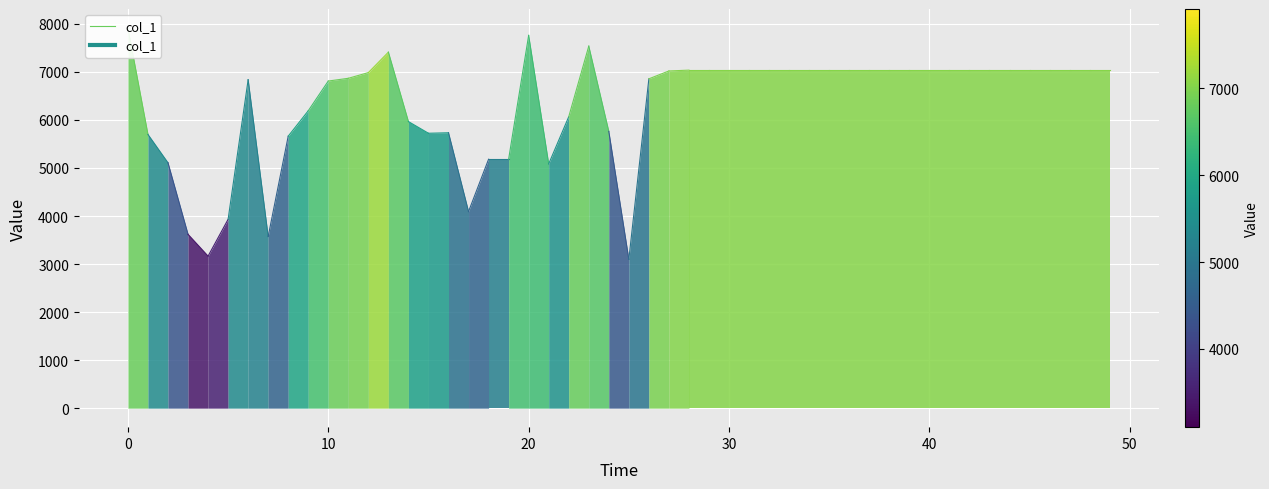

What is the sum of the values at 0 and −10?

13612